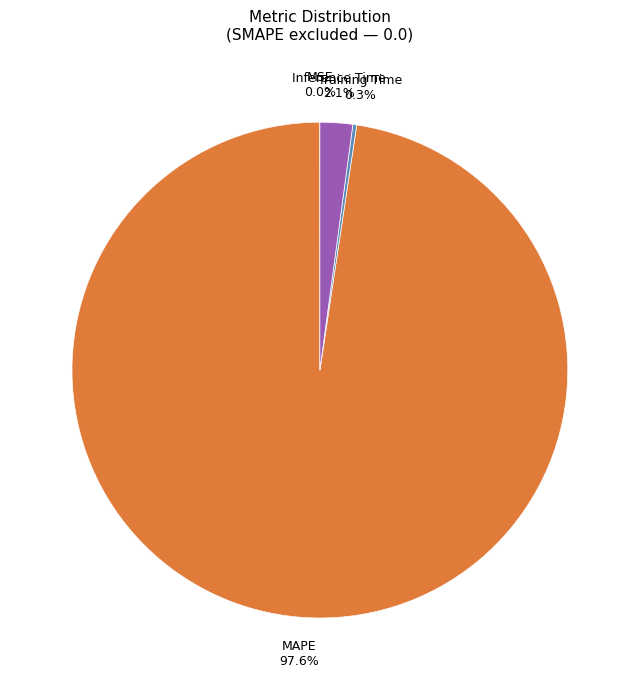

Is there a majority slice in this chart?

Yes